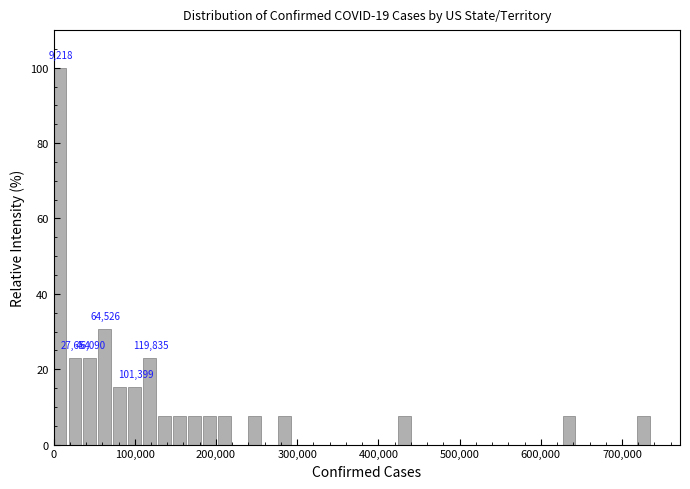

Around what value on the x-axis is the tallest bar? Give the approximate position of its centre, as read against the axis.

10000